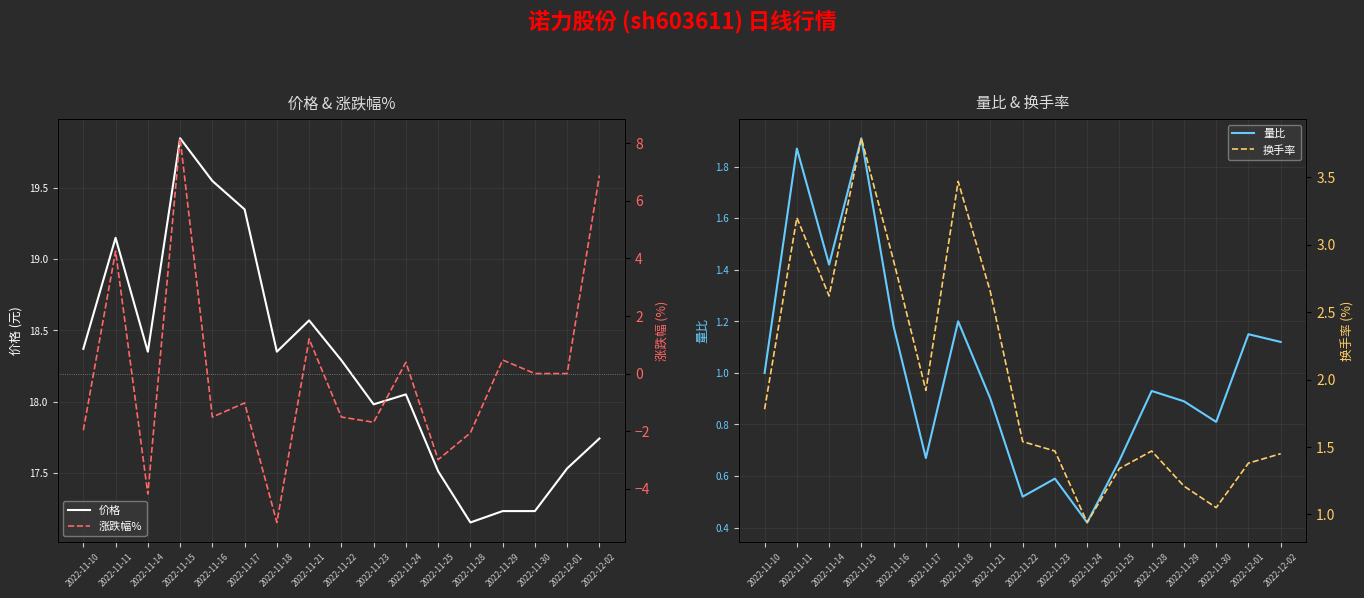

Rank the categories by 换手率 value from lowest to highest.

2022-11-24, 2022-11-30, 2022-11-29, 2022-11-25, 2022-12-01, 2022-12-02, 2022-11-23, 2022-11-28, 2022-11-22, 2022-11-10, 2022-11-17, 2022-11-14, 2022-11-21, 2022-11-16, 2022-11-11, 2022-11-18, 2022-11-15